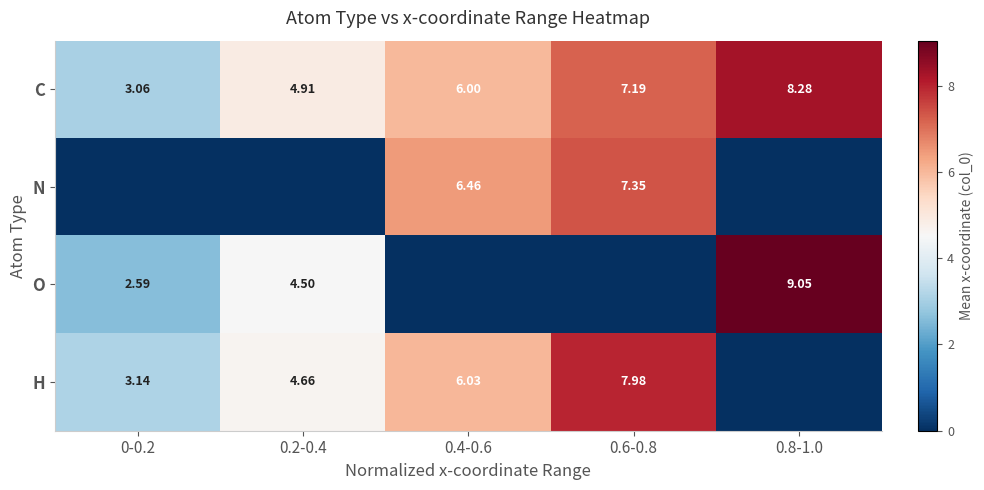

Is the value of C at 0.8-1.0 greater than the value of H at 0-0.2?

Yes